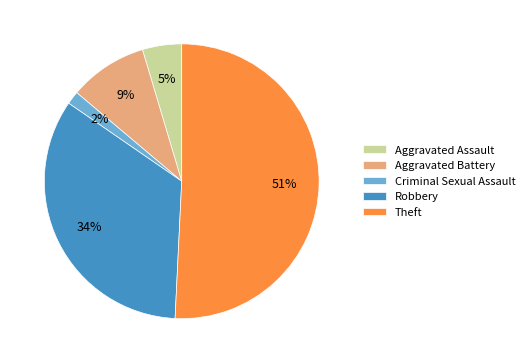

Rank the categories by value from highest to lowest.

Theft, Robbery, Aggravated Battery, Aggravated Assault, Criminal Sexual Assault